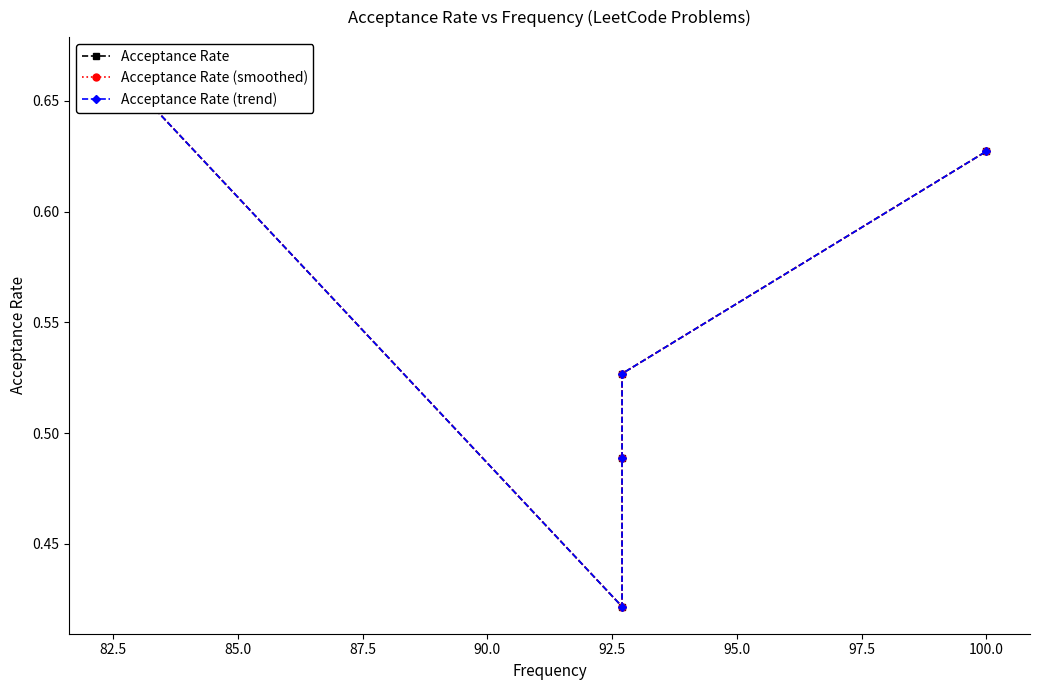

True or false: Acceptance Rate and Acceptance Rate (smoothed) intersect in this chart.

False